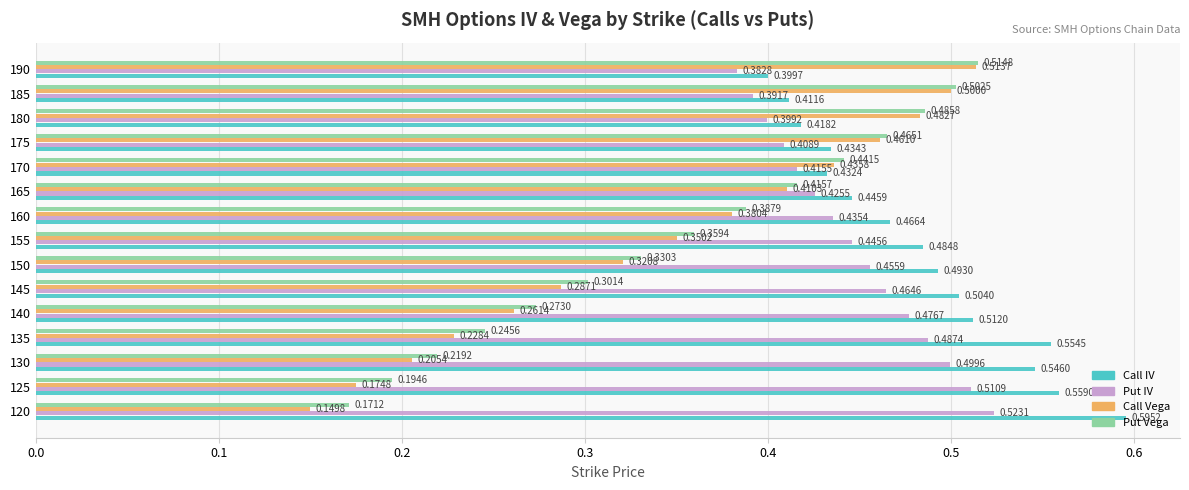

Which series has the largest total across all categories?

Call IV